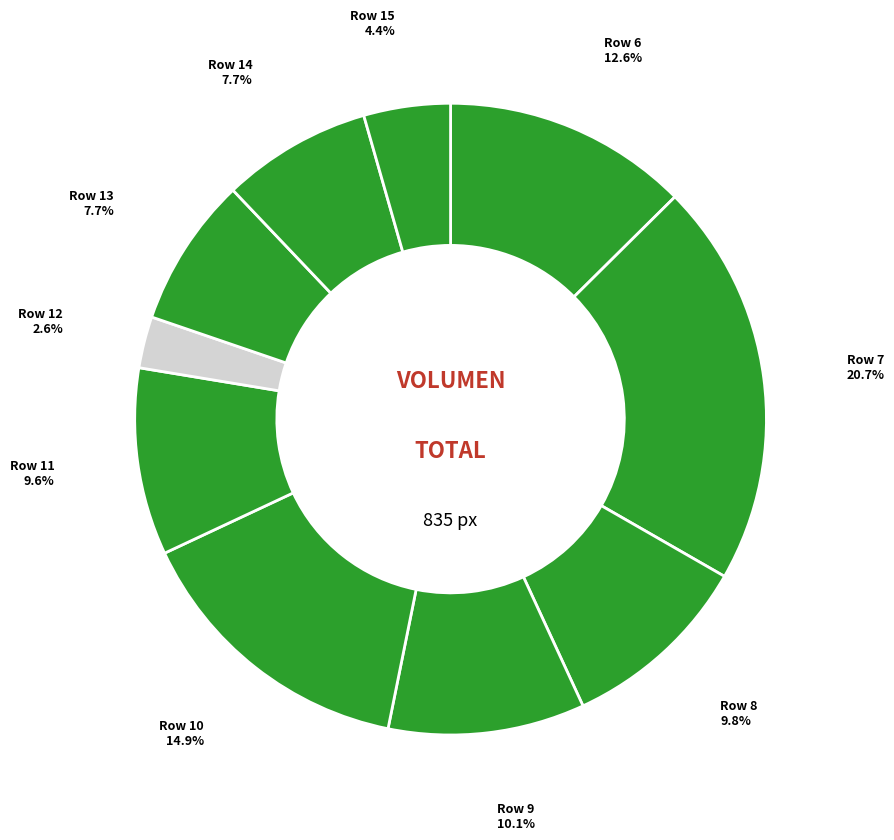

Which slice is the largest?

Row 7